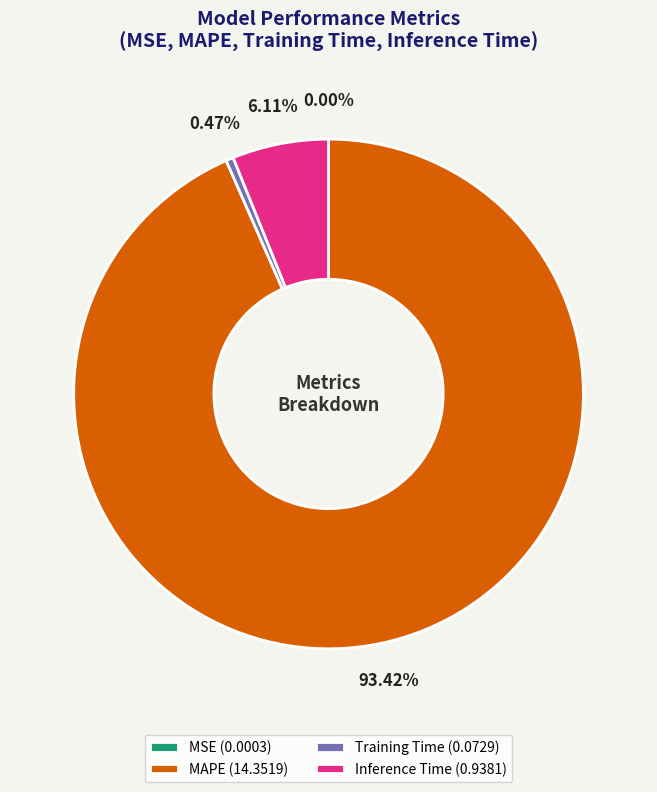

To the nearest percent, what is the difference between the largest and smallest slice percentages?

93%